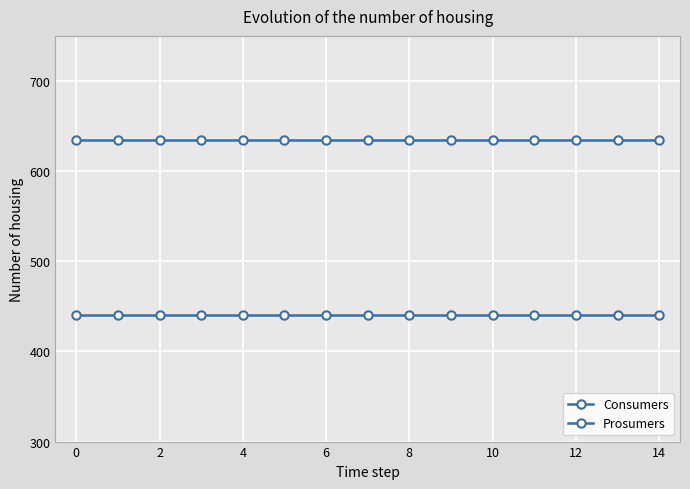

True or false: Prosumers and Consumers intersect in this chart.

False